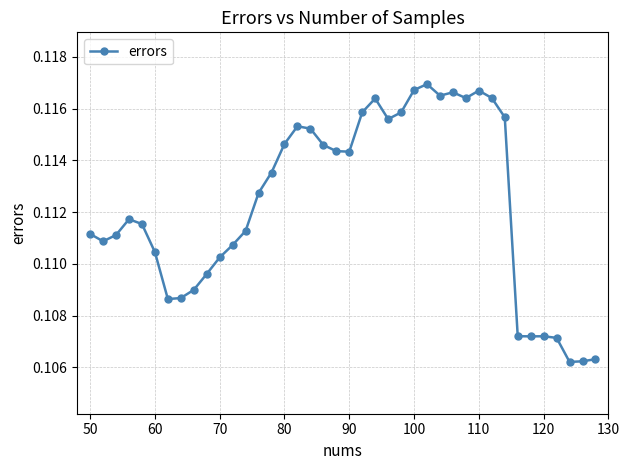

What is the sum of all values?

4.5